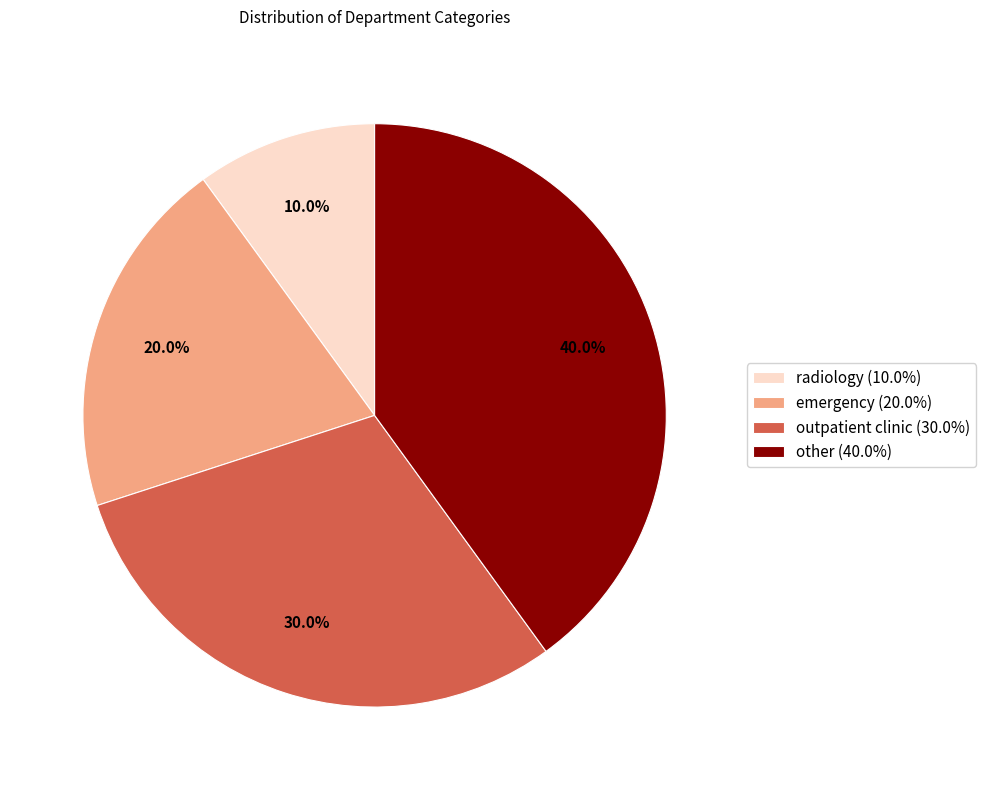

True or false: outpatient clinic accounts for 18% of the total.

False